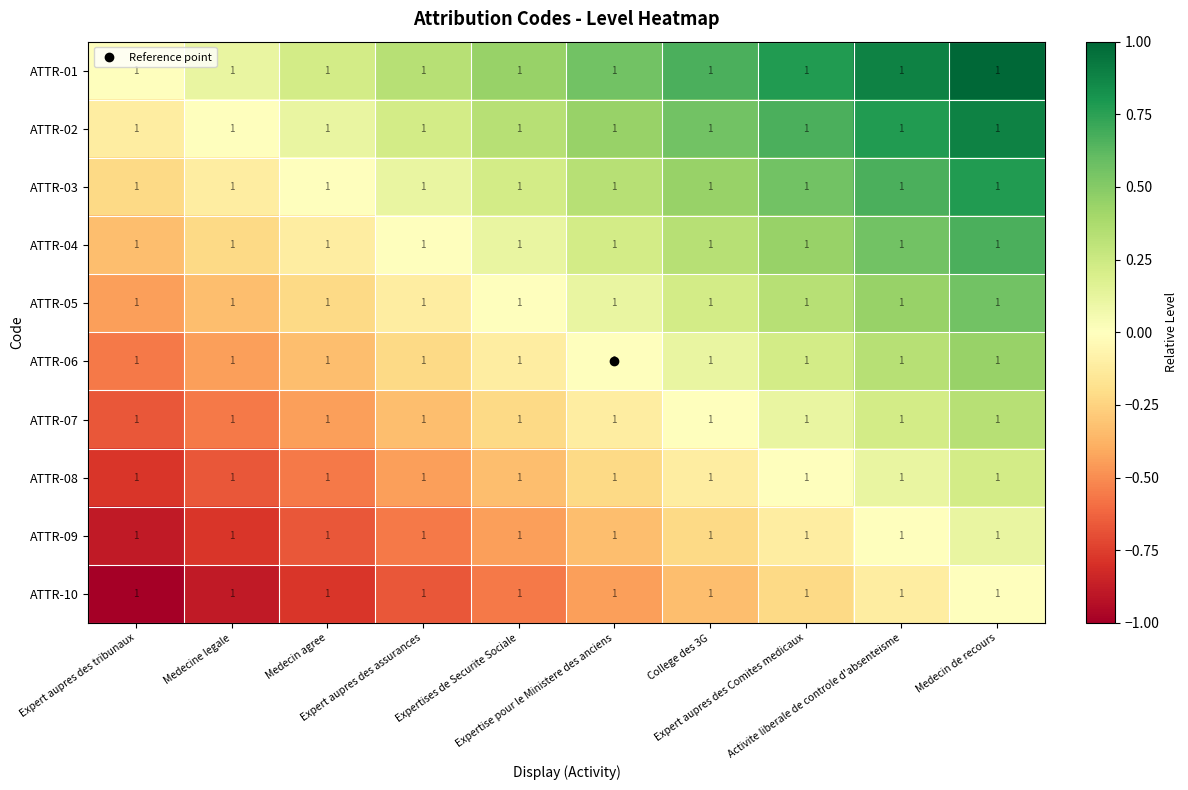

List the labels in order of ATTR-08 value, largest first.

Medecin de recours, Activite liberale de controle d'absenteisme, Expert aupres des Comites medicaux, College des 3G, Expertise pour le Ministere des anciens, Expertises de Securite Sociale, Expert aupres des assurances, Medecin agree, Medecine legale, Expert aupres des tribunaux